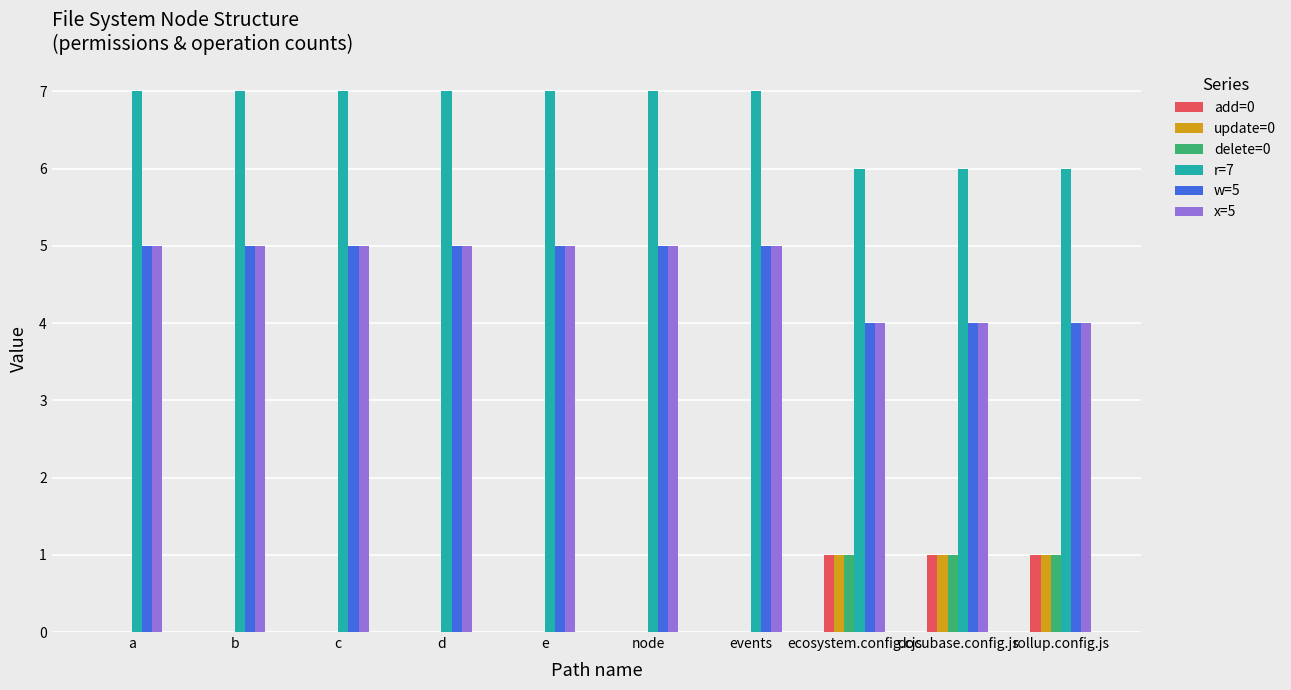

What are all the series names shown in the legend?

add=0, update=0, delete=0, r=7, w=5, x=5